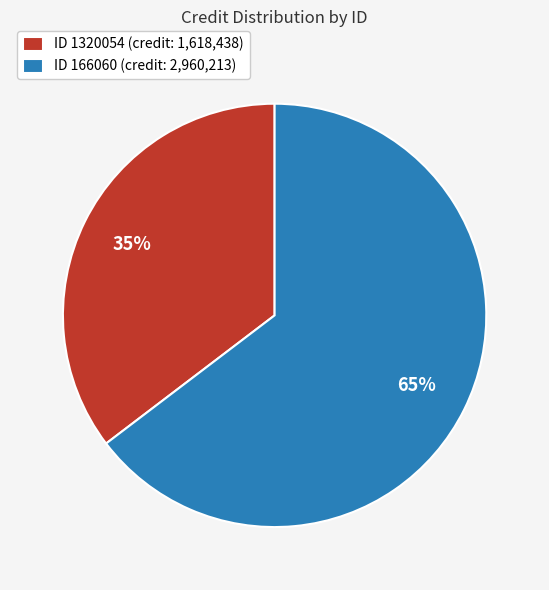

Which category has the smallest portion of the pie?

ID 1320054 (credit: 1,618,438)